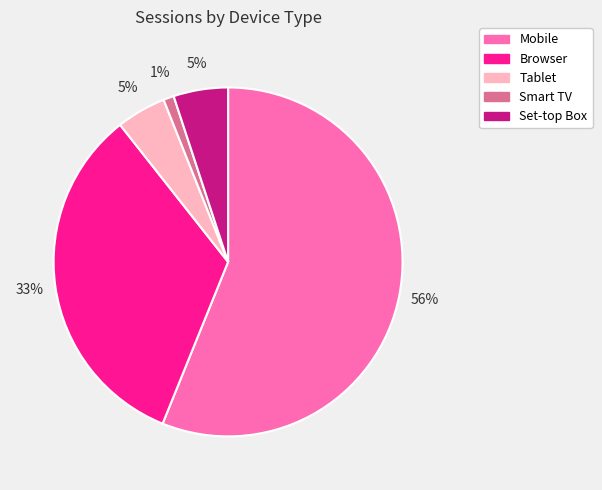

How many slices are in this pie chart?

5